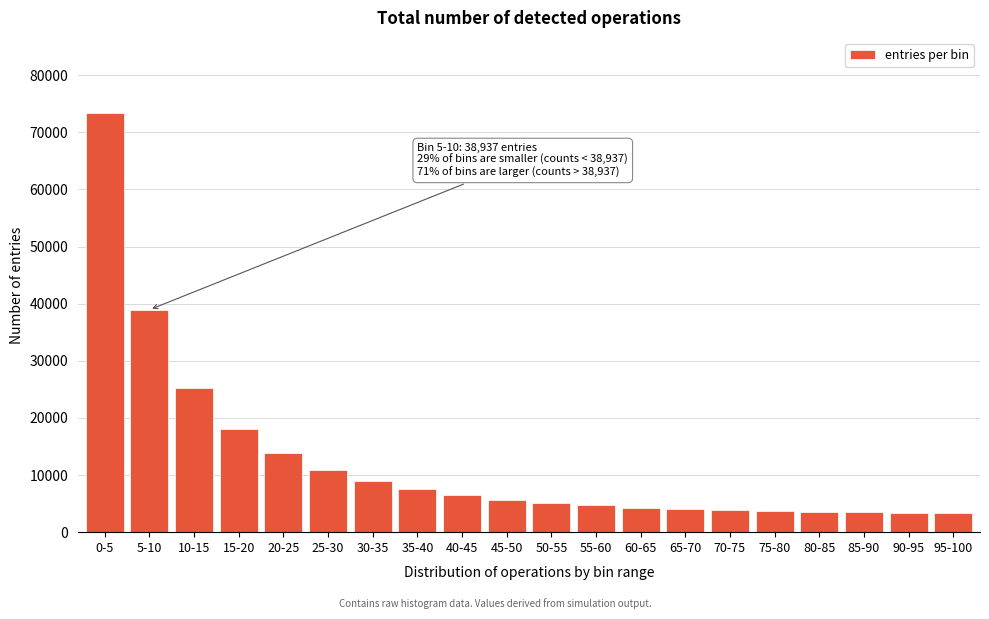

What is the value of the 15th bar from the left?

3838